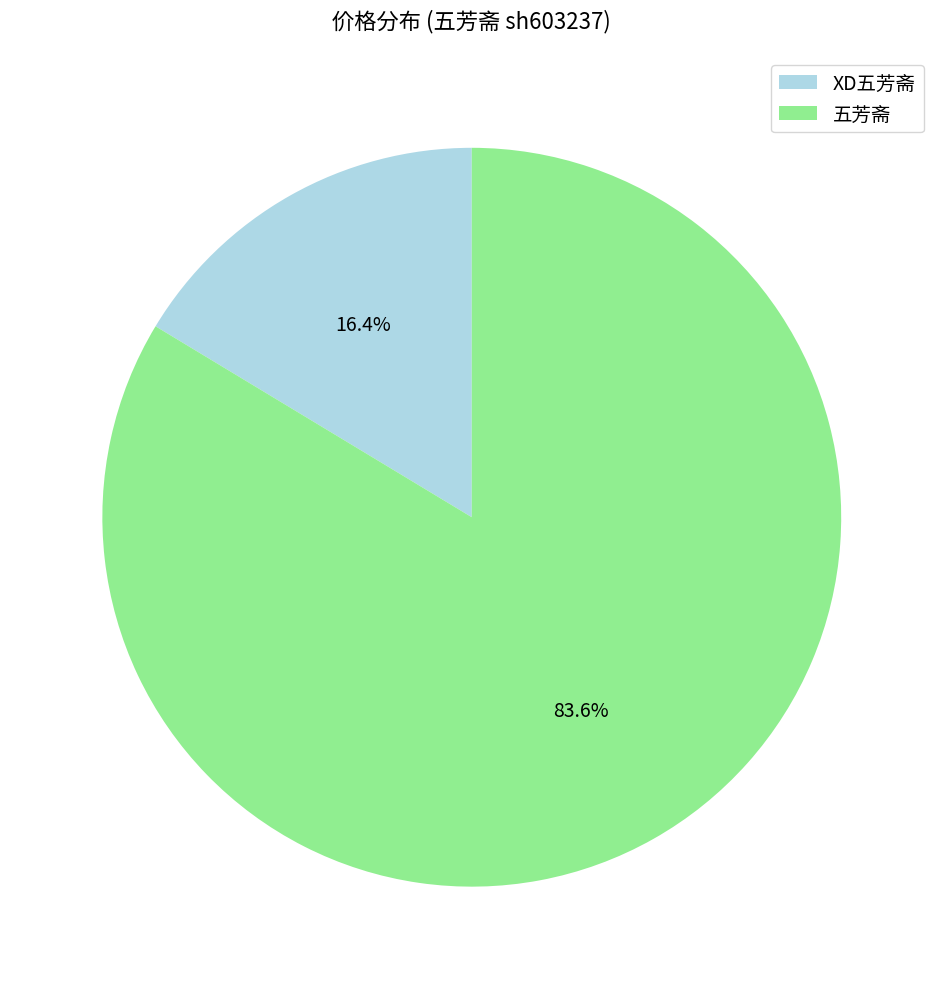

Rank the categories by value from lowest to highest.

XD五芳斋, 五芳斋